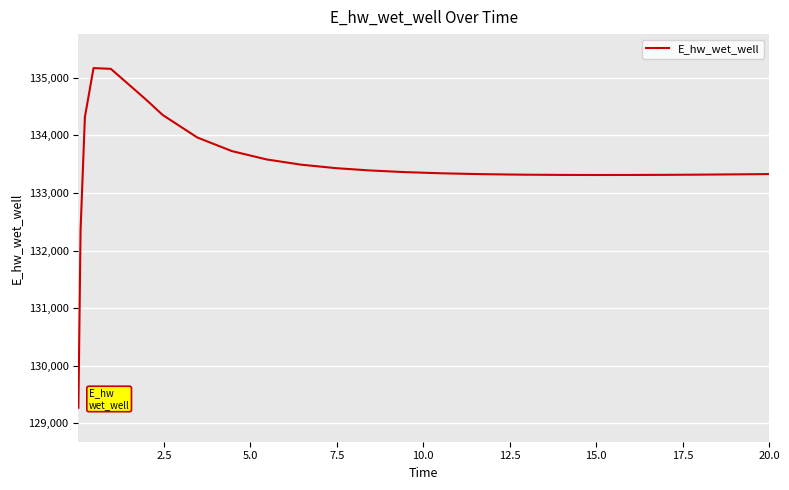

What is the difference between the maximum and minimum values?

5896.8